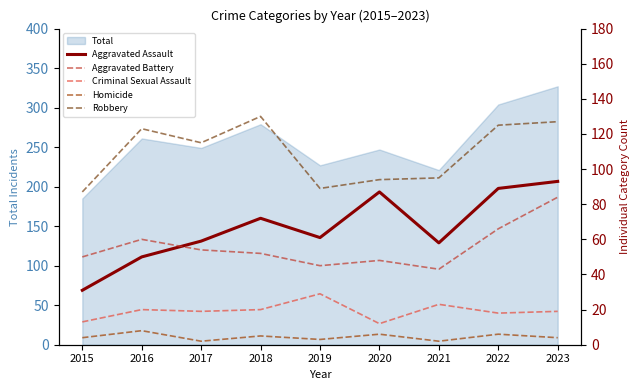

True or false: Robbery has more than 1 points higher than both neighbors.

True